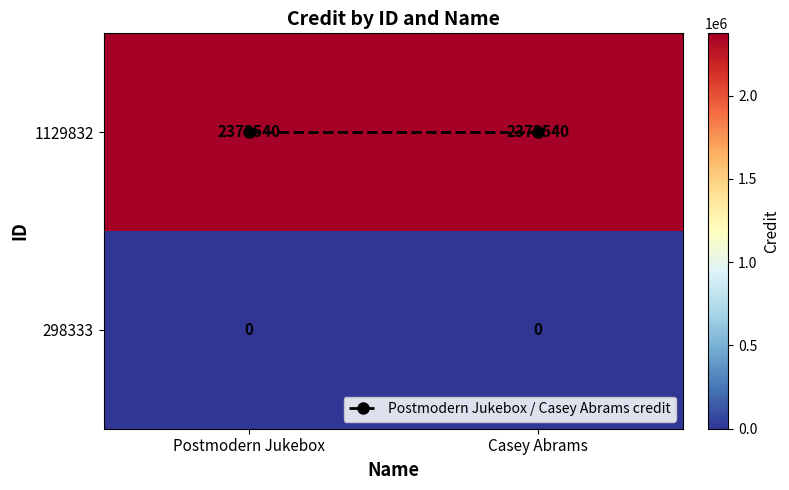

What is the greatest value displayed?

2373540